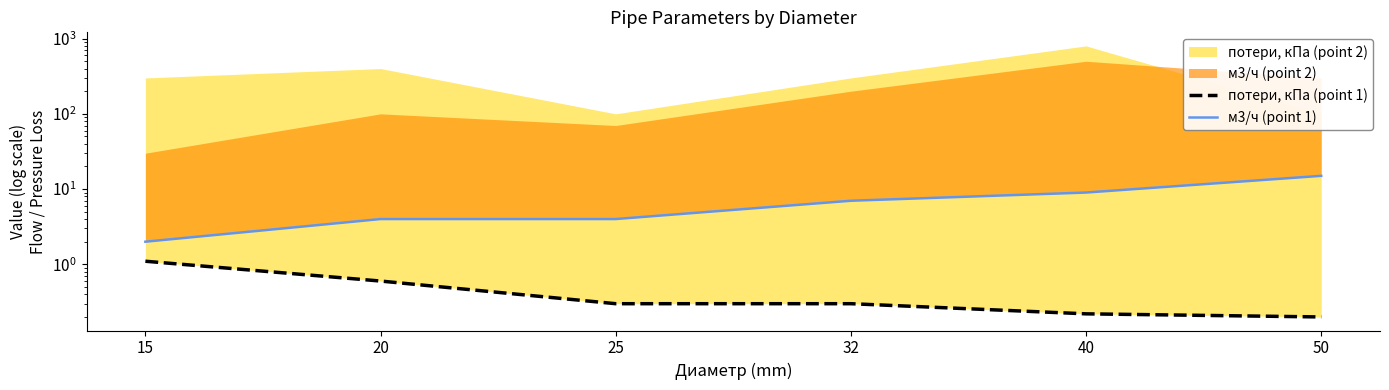

At which label does потери, кПа (point 1) reach its minimum?

50